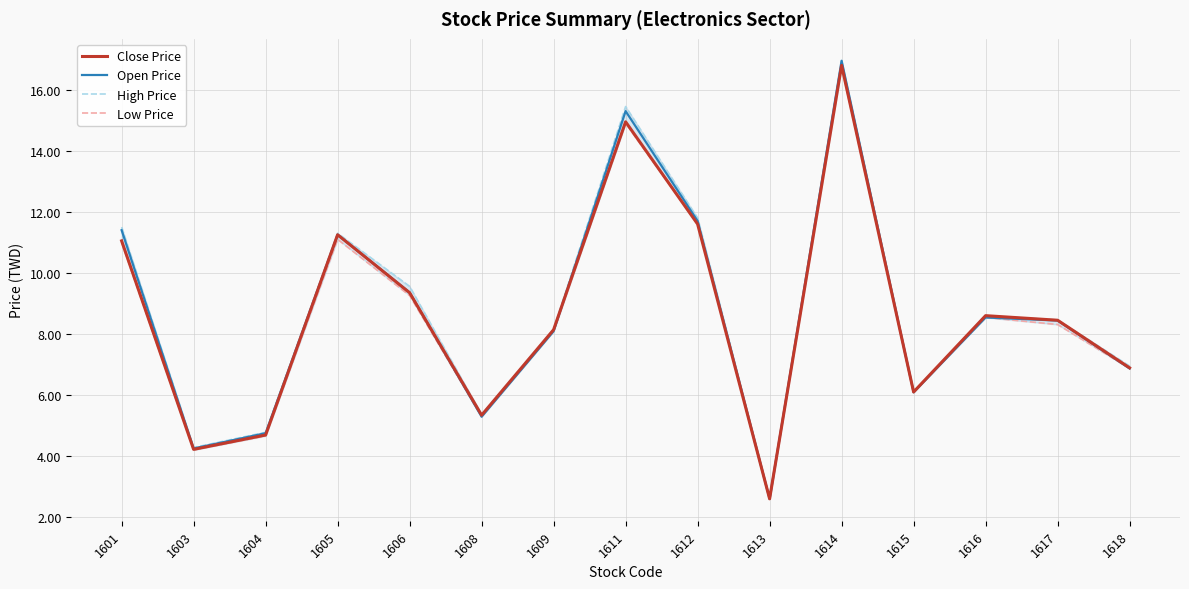

At which label is Open Price closest to 9?

1606